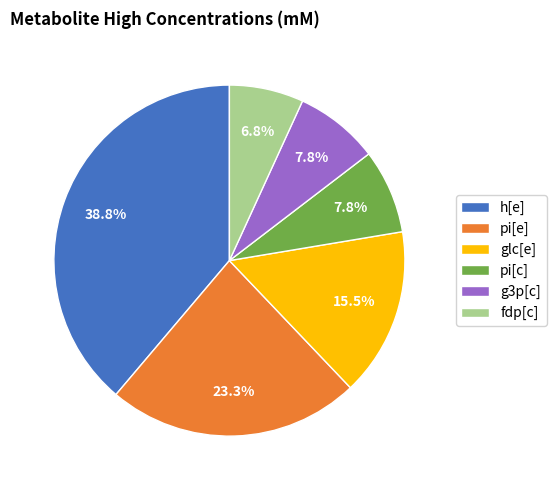

Which has a higher value, fdp[c] or g3p[c]?

g3p[c]